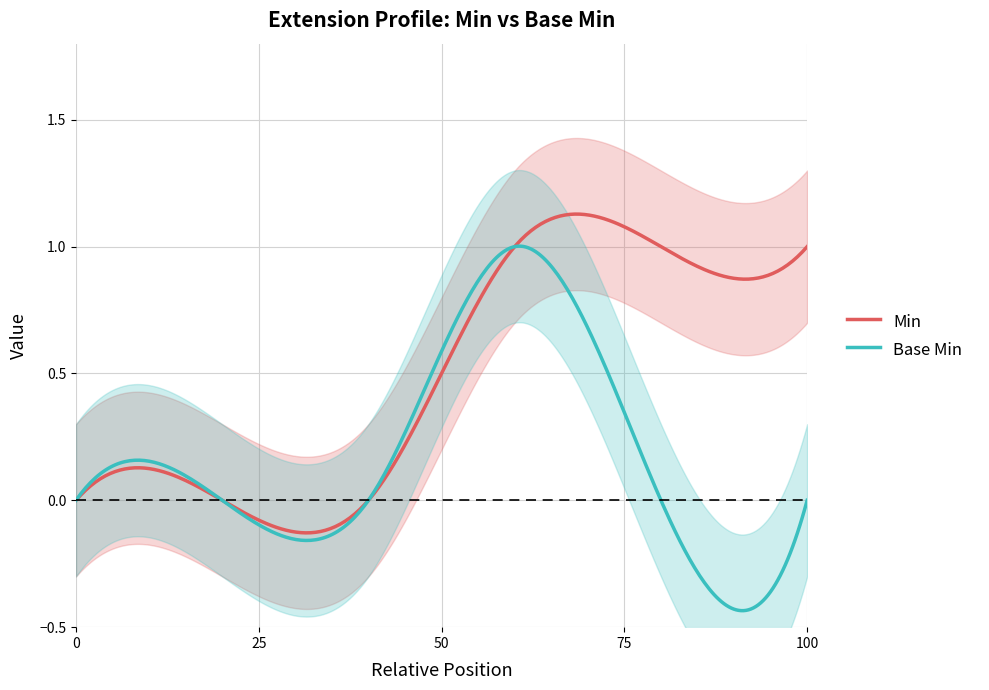

How many distinct data groups are displayed?

2